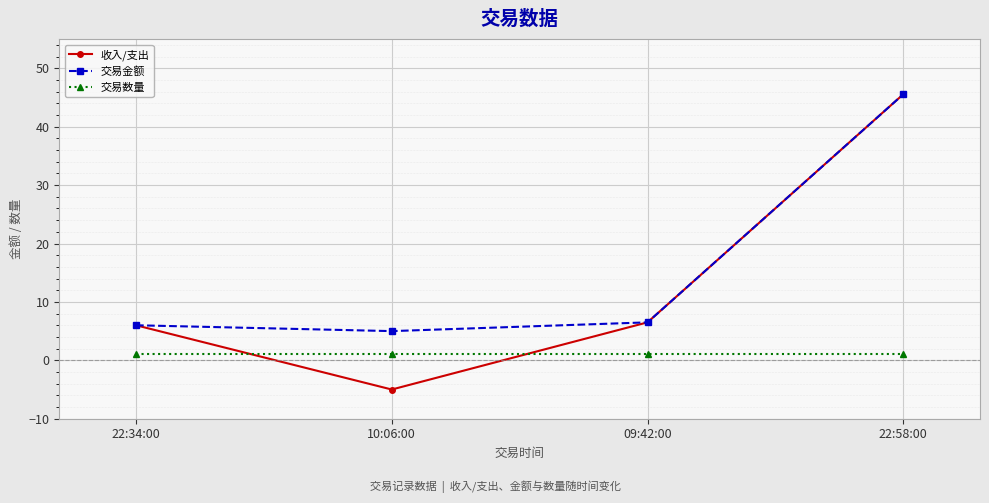

At which category is the sum across all series the highest?

22:58:00